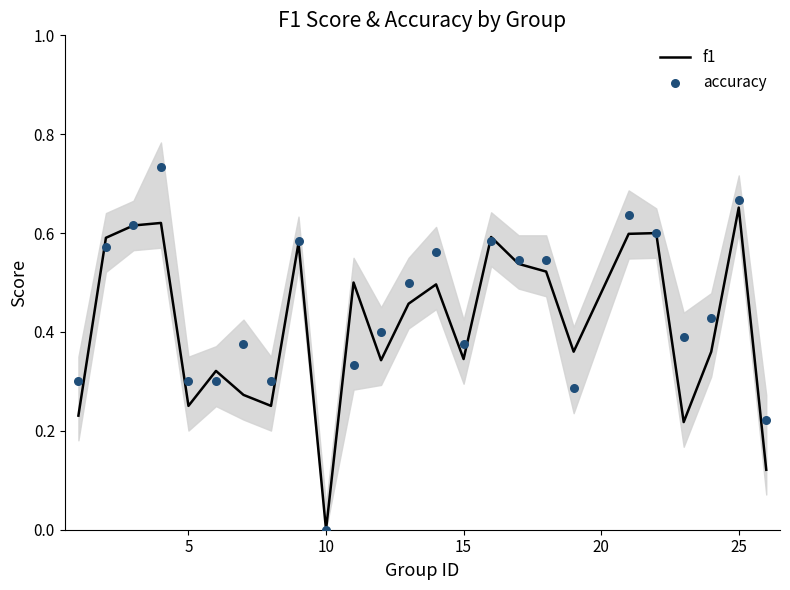

At which label does f1 reach its minimum?

10